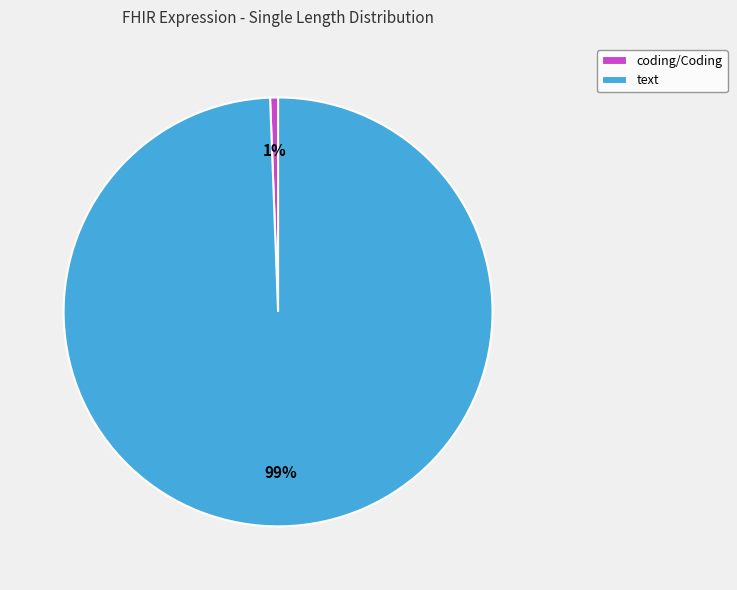

Does coding/Coding represent more than half of the total?

No